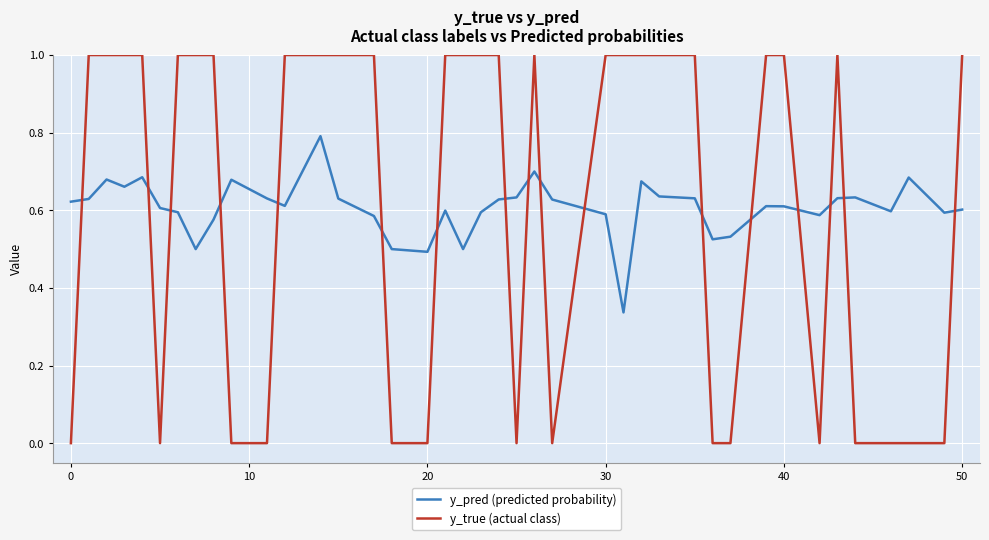

Rank the series by their maximum value, from lowest to highest.

y_pred (predicted probability), y_true (actual class)